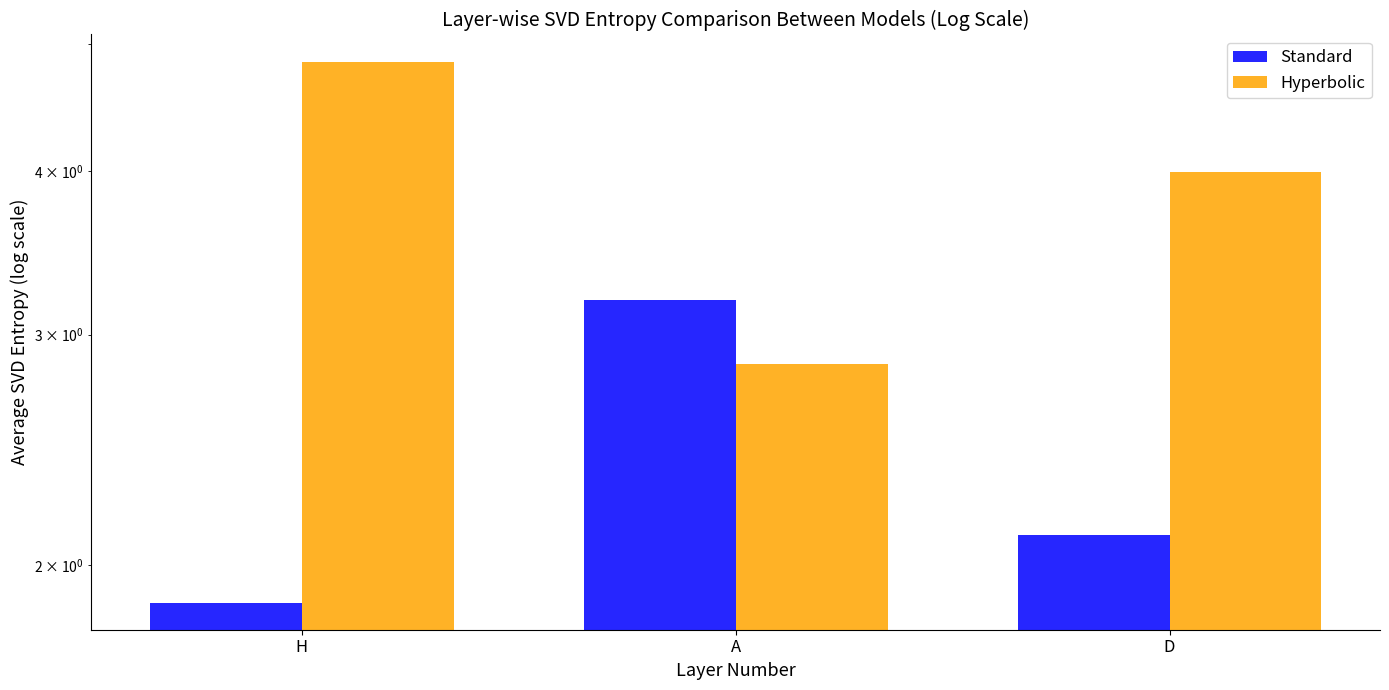

Which series has the largest total across all categories?

oddA